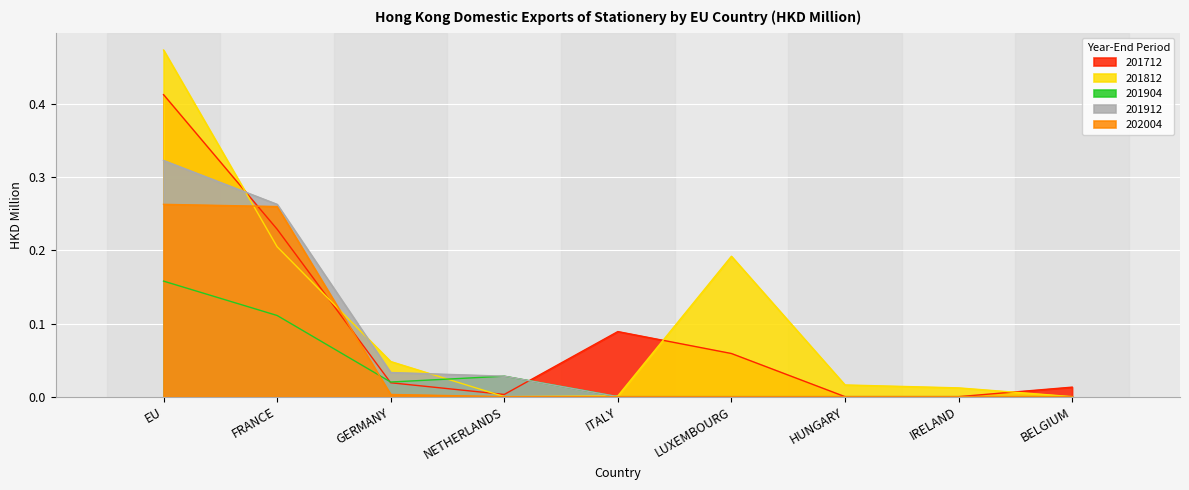

True or false: 201912 has a value of 0.0 at GERMANY.

True